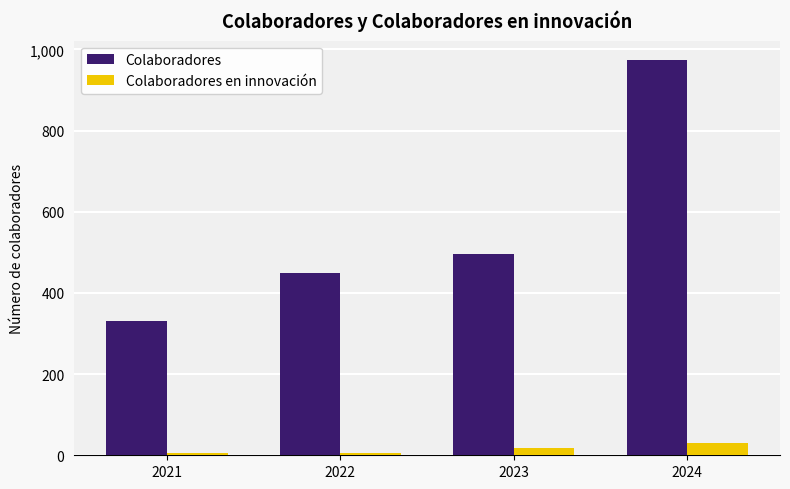

What is the spread (max minus min) of values at 2023?

477